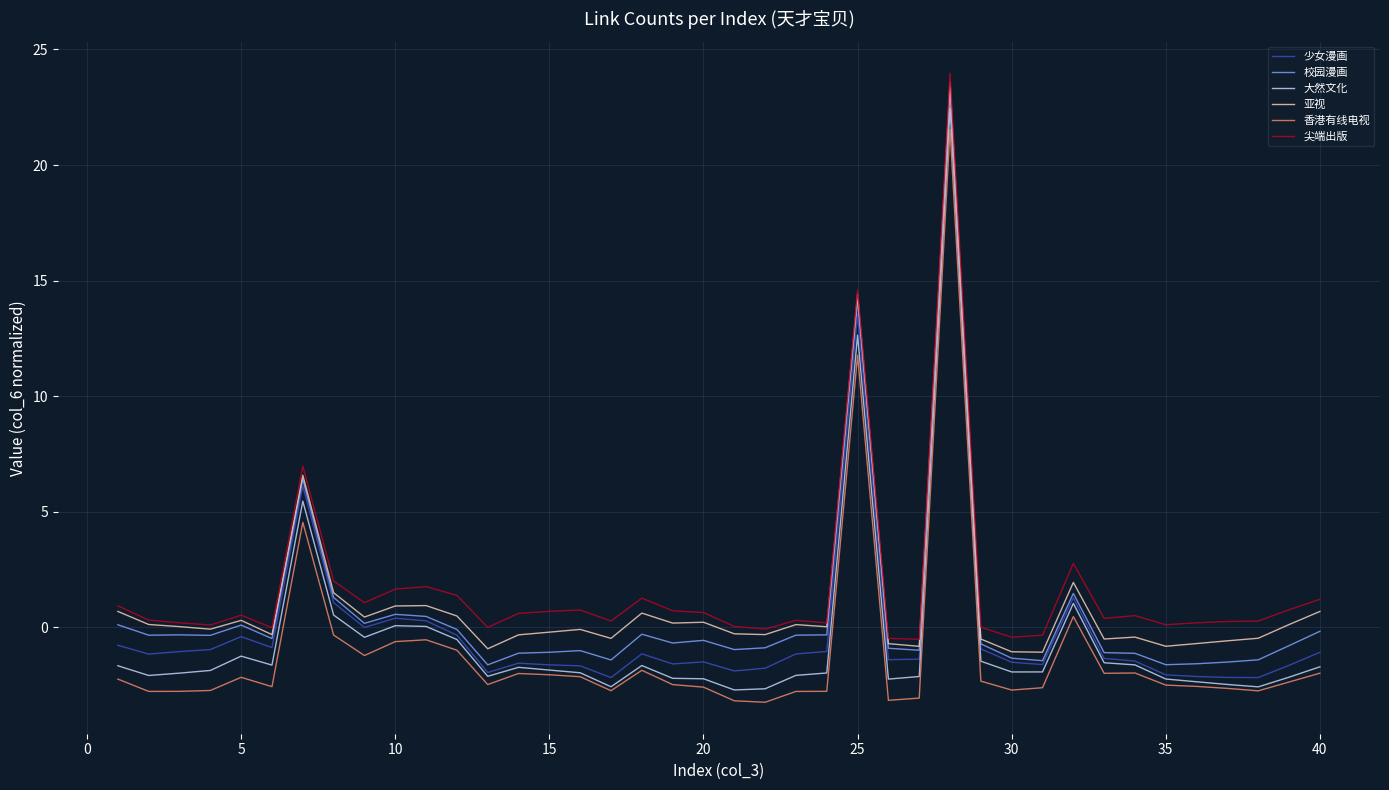

Rank the series by their average value, from highest to lowest.

尖端出版, 亚视, 校园漫画, 少女漫画, 大然文化, 香港有线电视